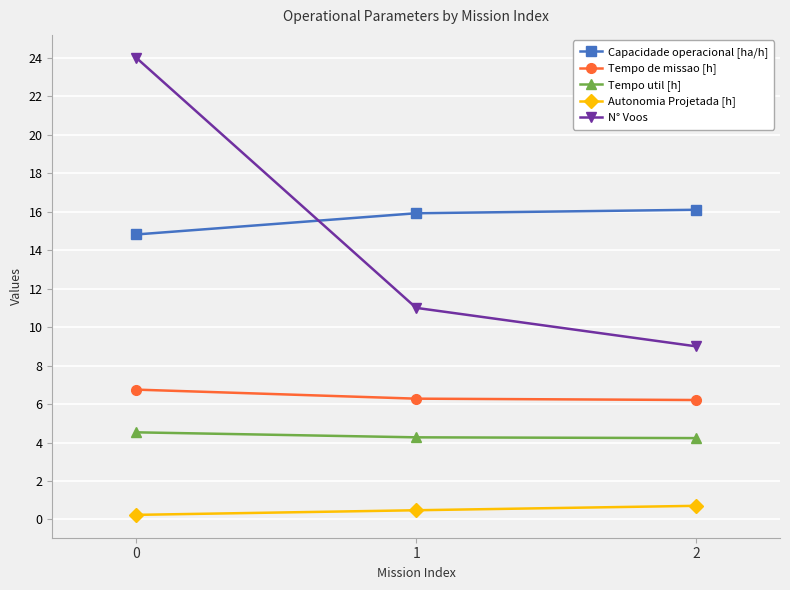

What is the spread (max minus min) of values at 2?

15.4